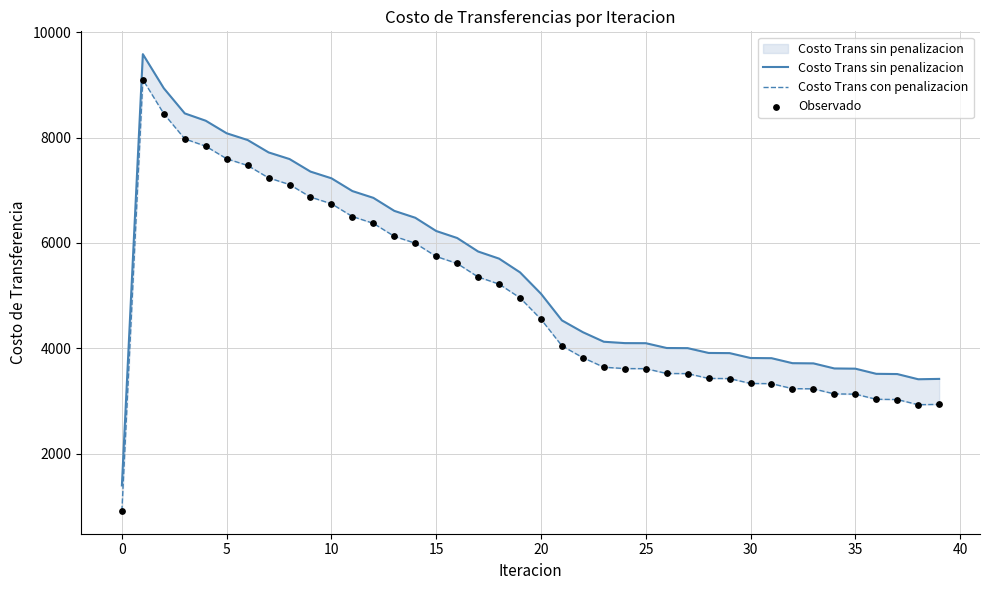

Is the value of Costo Trans con penalizacion at 31 greater than the value of Observado at 20?

No